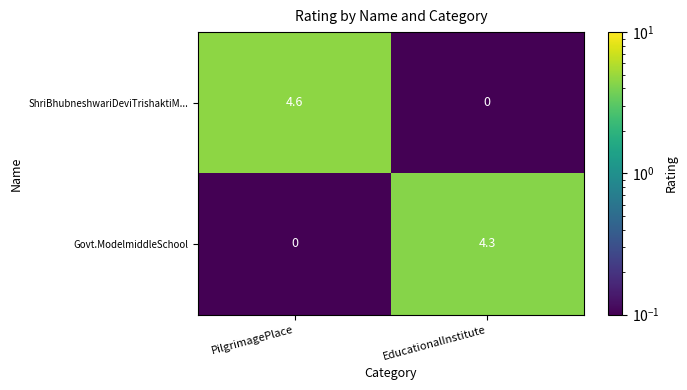

What is the total value across all series at EducationalInstitute?

4.3